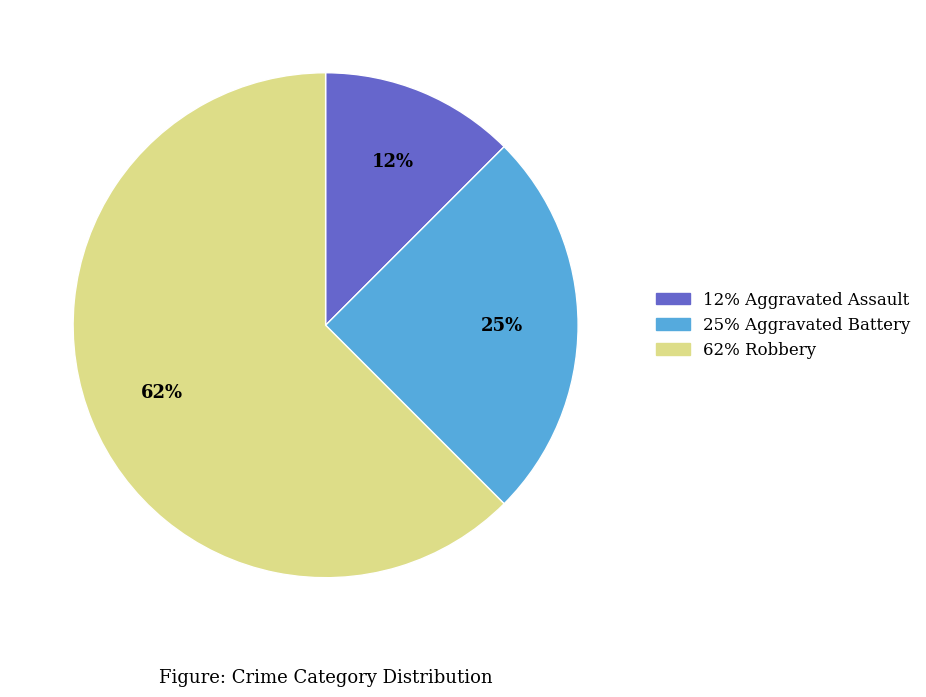

To the nearest percent, what is the average slice percentage?

33%